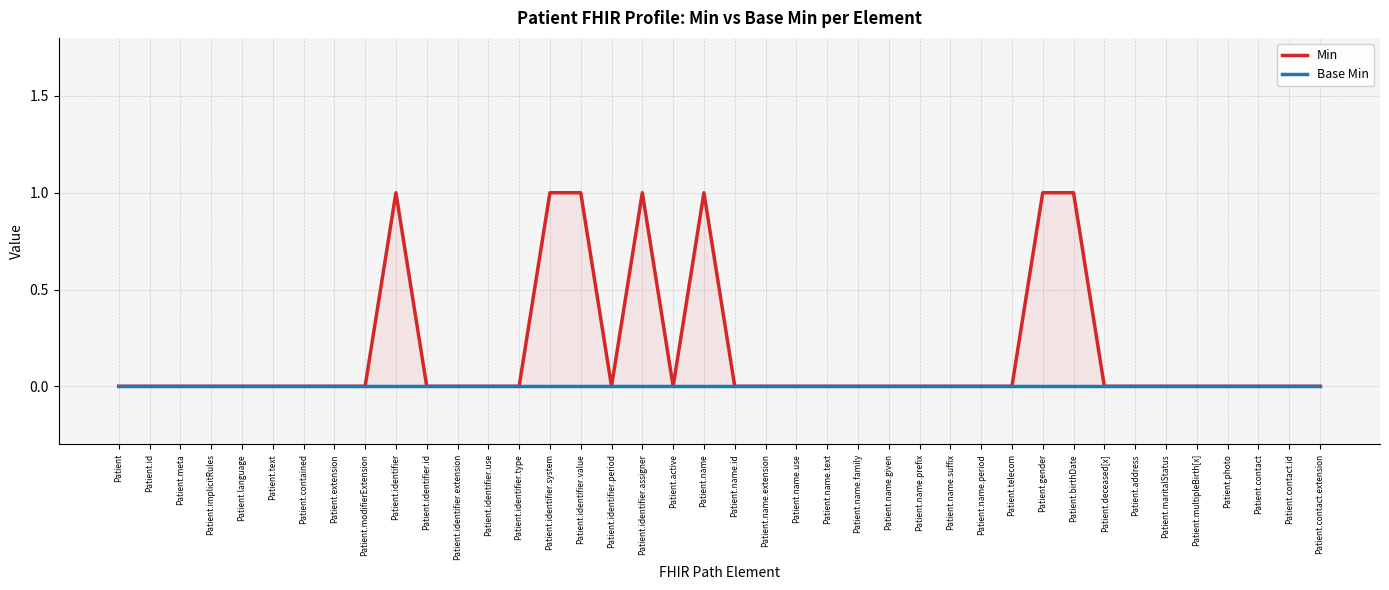

Which series has the widest spread of values?

Min